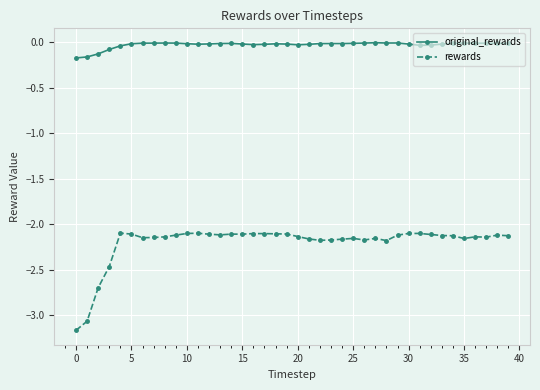

Rank the series by their maximum value, from lowest to highest.

rewards, original_rewards